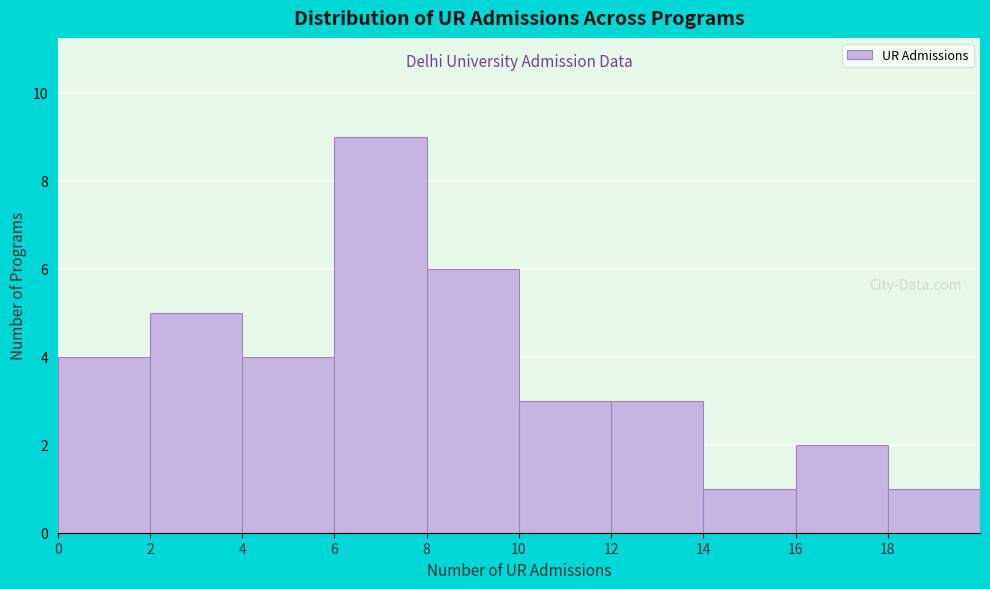

Reading left to right, transcribe this chart: for each bar, give the range it covers on the x-axis and its height. The values are not printed on the chart, so give them approximately, as read against the axis.

0 to 2: 4
2 to 4: 5
4 to 6: 4
6 to 8: 9
8 to 10: 6
10 to 12: 3
12 to 14: 3
14 to 16: 1
16 to 18: 2
18 to 20: 1